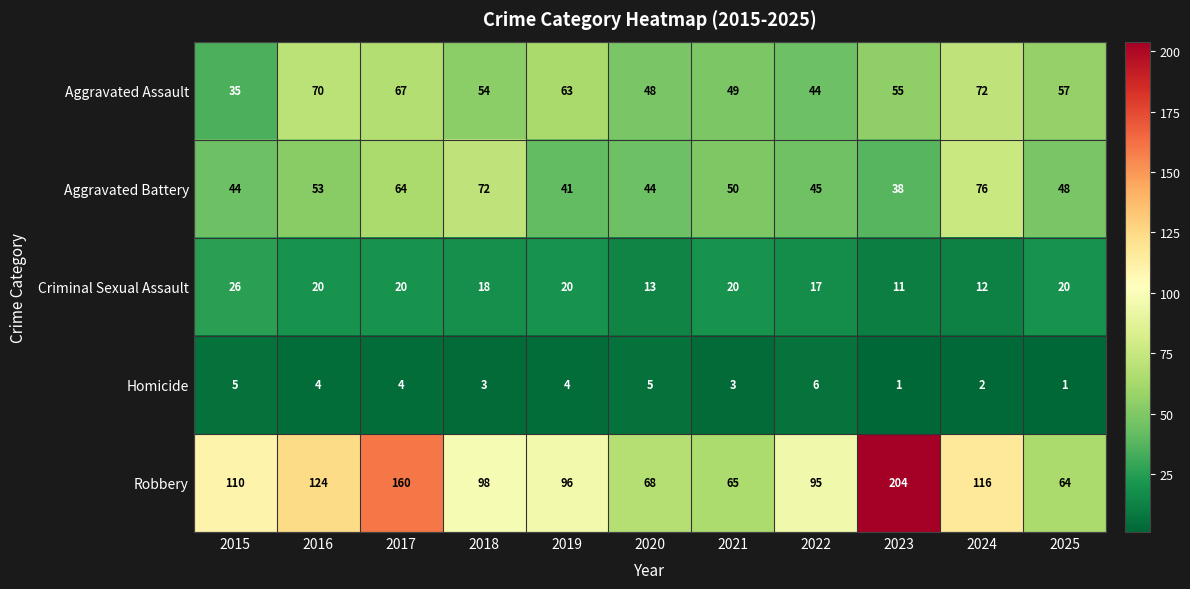

Which series has the largest total across all categories?

Robbery